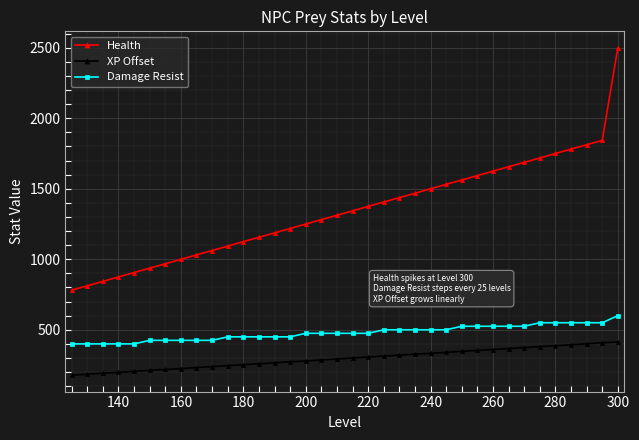

List the series in order of their overall mean, lowest first.

XP Offset, Damage Resist, Health